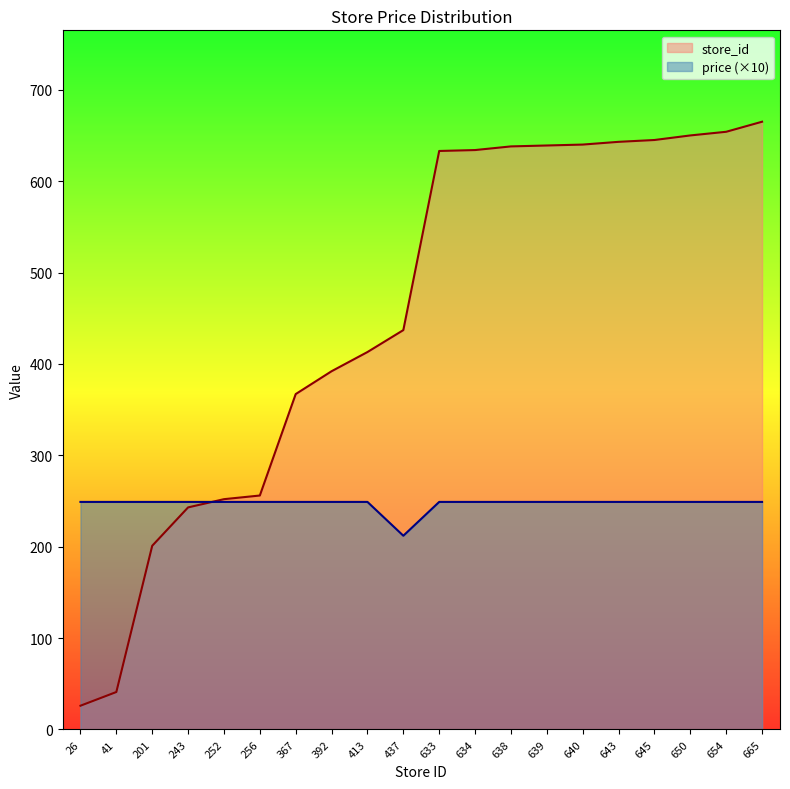

At which label does store_id reach its peak?

665